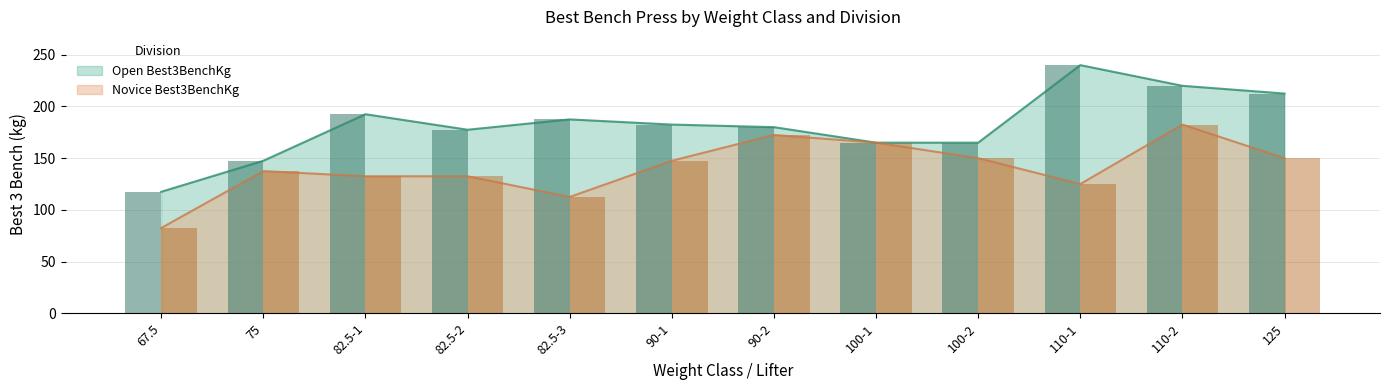

What position from the left is 75?

2